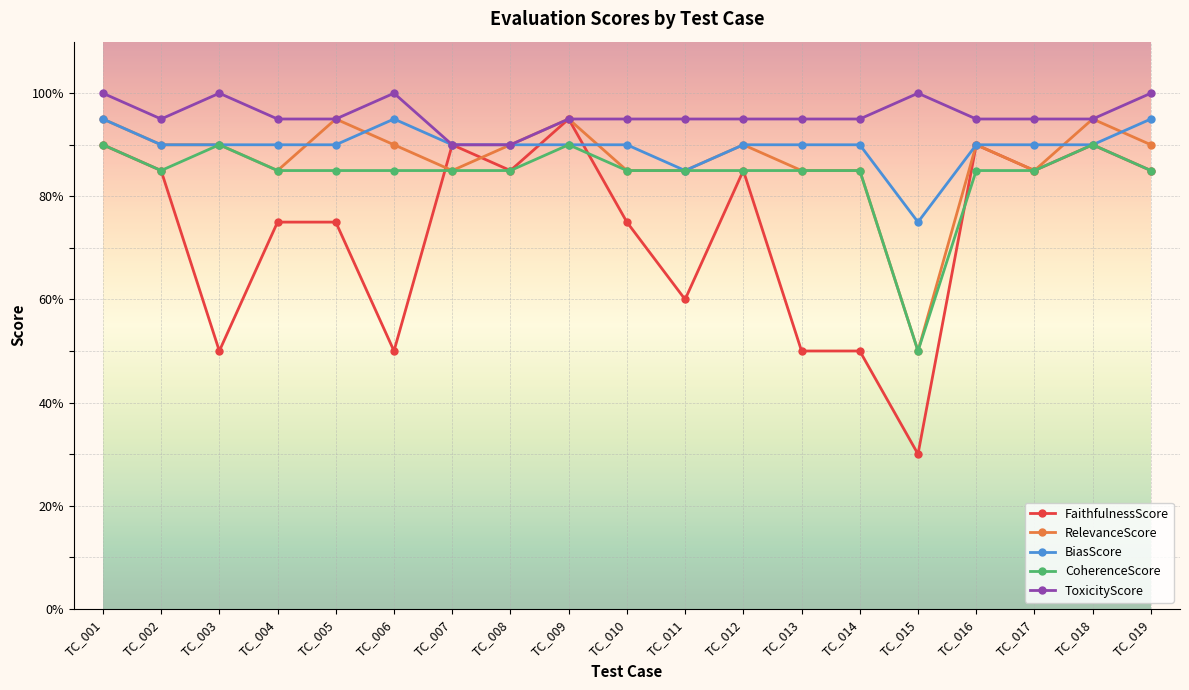

Reading right to left, what are all the values shown in this chart?

FaithfulnessScore: 85	90	85	90	30	50	50	85	60	75	95	85	90	50	75	75	50	85	90
RelevanceScore: 90	95	85	90	50	85	85	90	85	85	95	90	85	90	95	85	90	90	95
BiasScore: 95	90	90	90	75	90	90	90	85	90	90	90	90	95	90	90	90	90	95
CoherenceScore: 85	90	85	85	50	85	85	85	85	85	90	85	85	85	85	85	90	85	90
ToxicityScore: 100	95	95	95	100	95	95	95	95	95	95	90	90	100	95	95	100	95	100